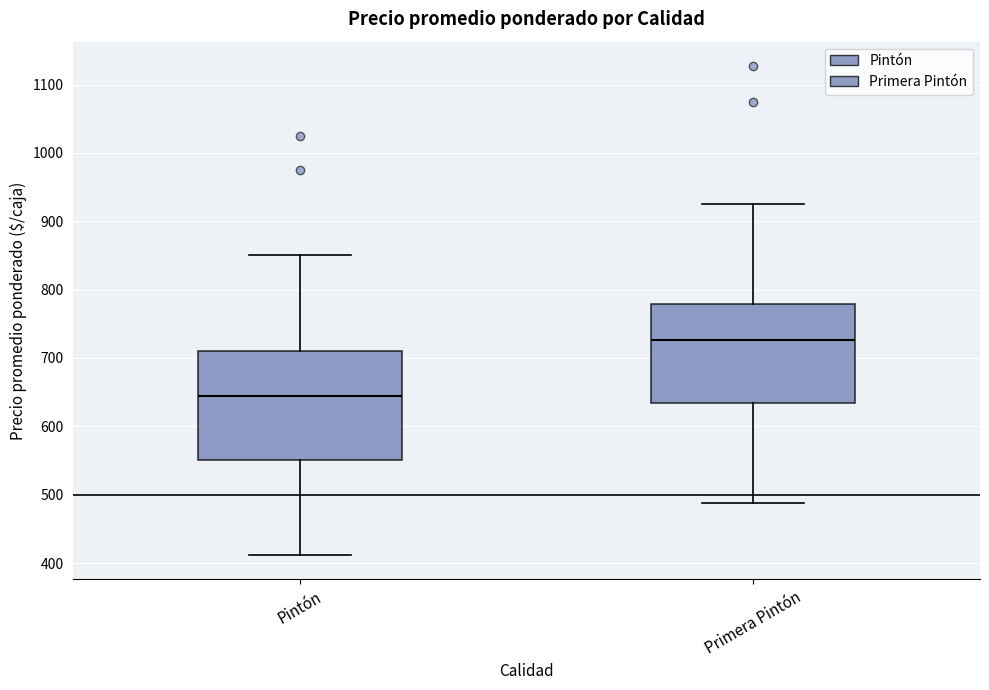

Which box is the tallest, from its lower edge to its upper edge?

Pintón